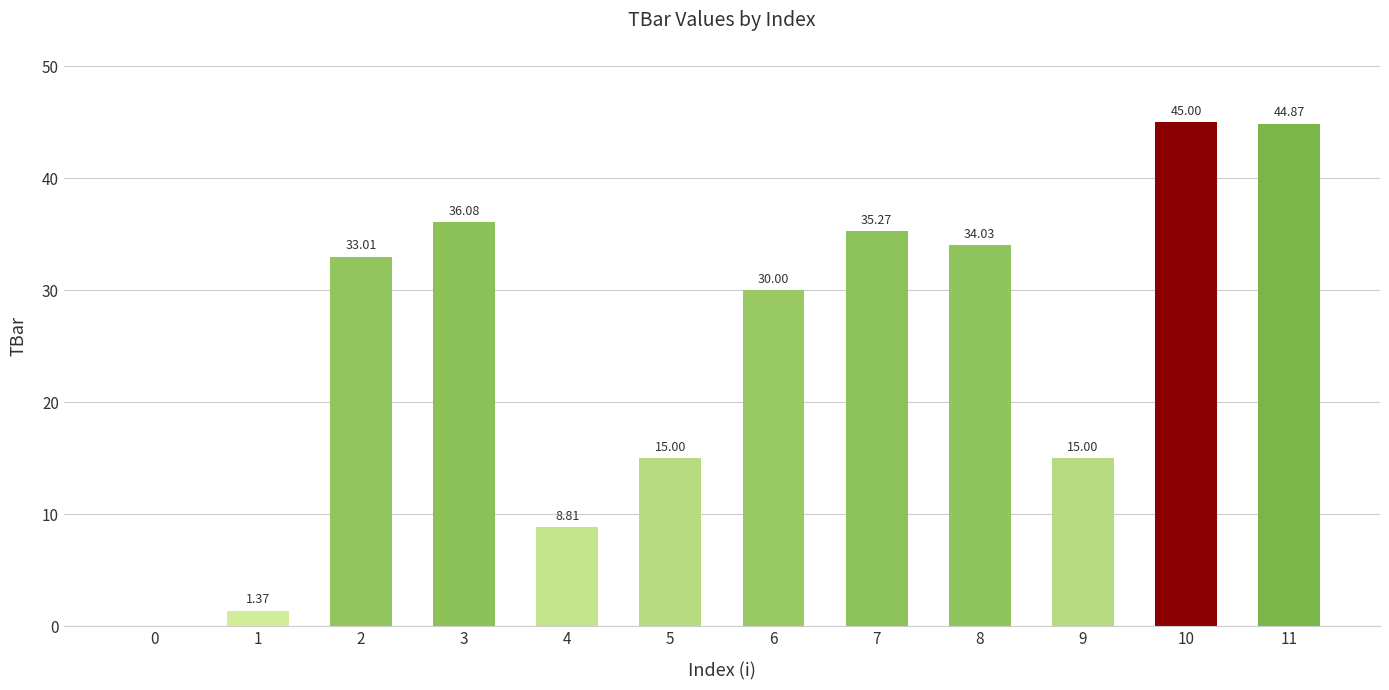

What is the ratio of the value at 11 to the value at 4?

5.1